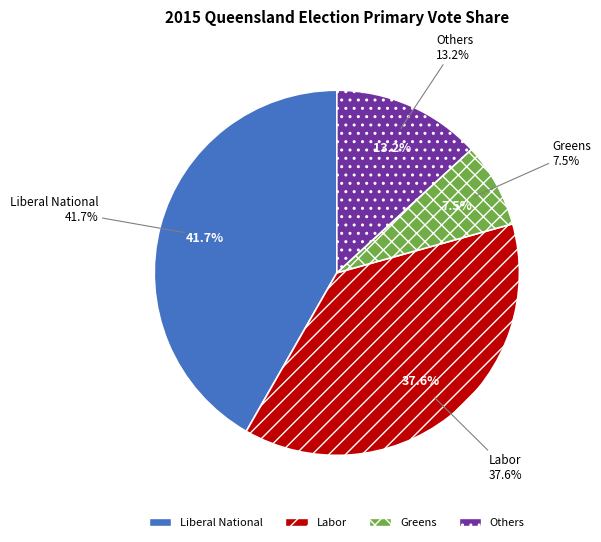

Rank the categories by value from lowest to highest.

Greens, Others, Labor, Liberal National